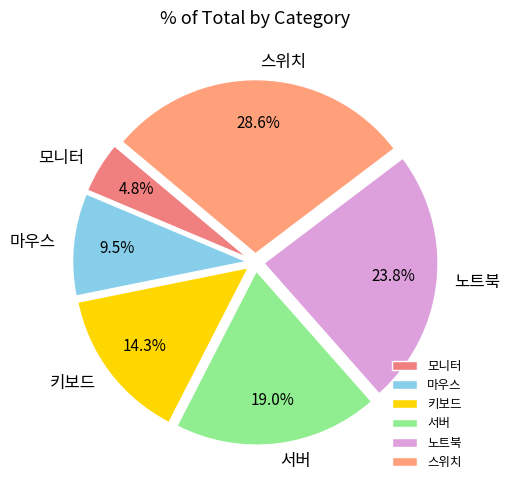

Approximately how many times larger is the value at 키보드 compared to 스위치?

0.5